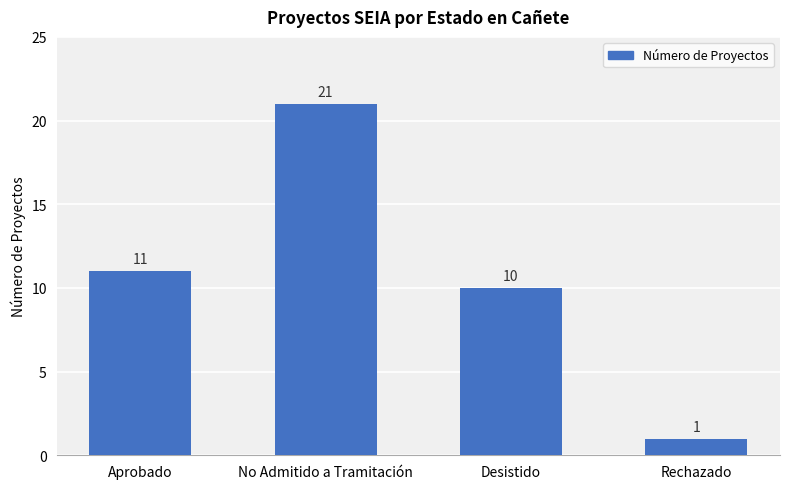

At which category does the chart reach its peak across all series?

No Admitido a Tramitación